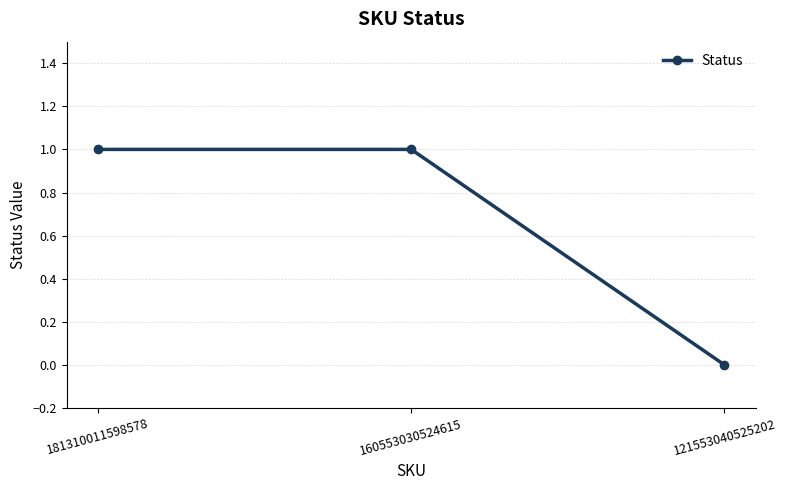

How many distinct data groups are displayed?

1